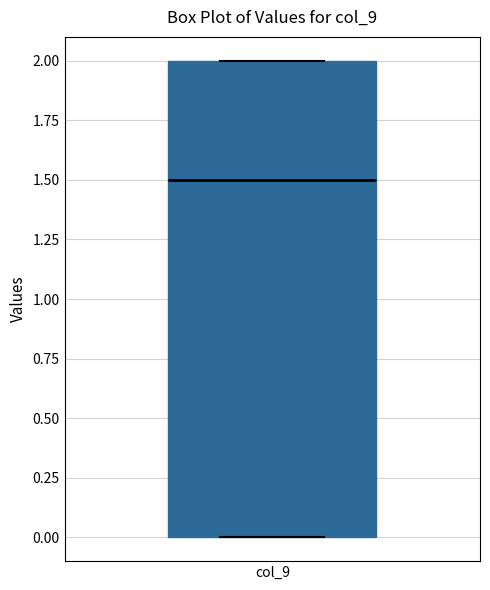

Transcribe this box plot: give where the median line is, the range the box spans, and where the two whiskers end, as read against the y-axis. The values are not printed on the chart, so give them approximately, as read against the axis.

median 1.5, box 0.0 to 2.0, whiskers 0.0 to 2.0